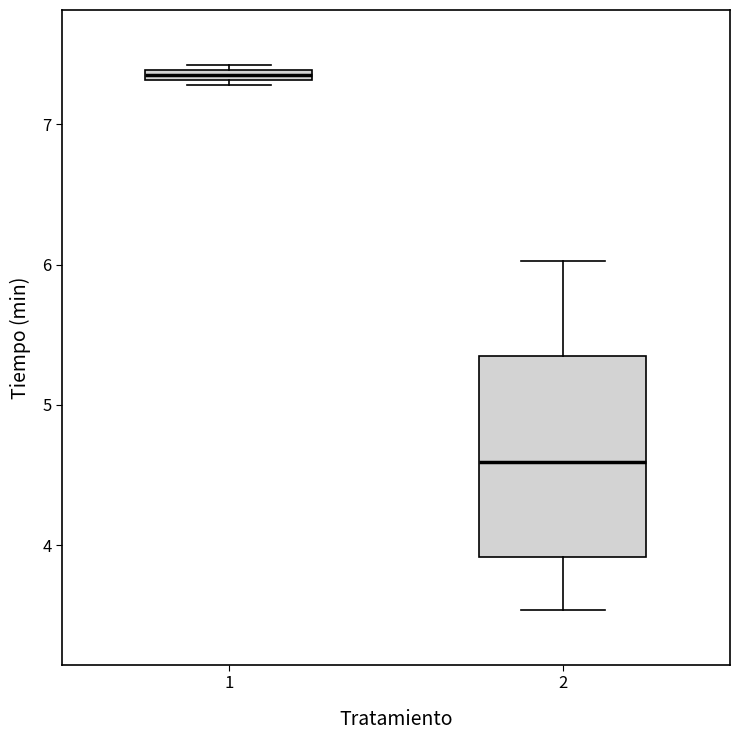

Which box has the lowest median line?

2